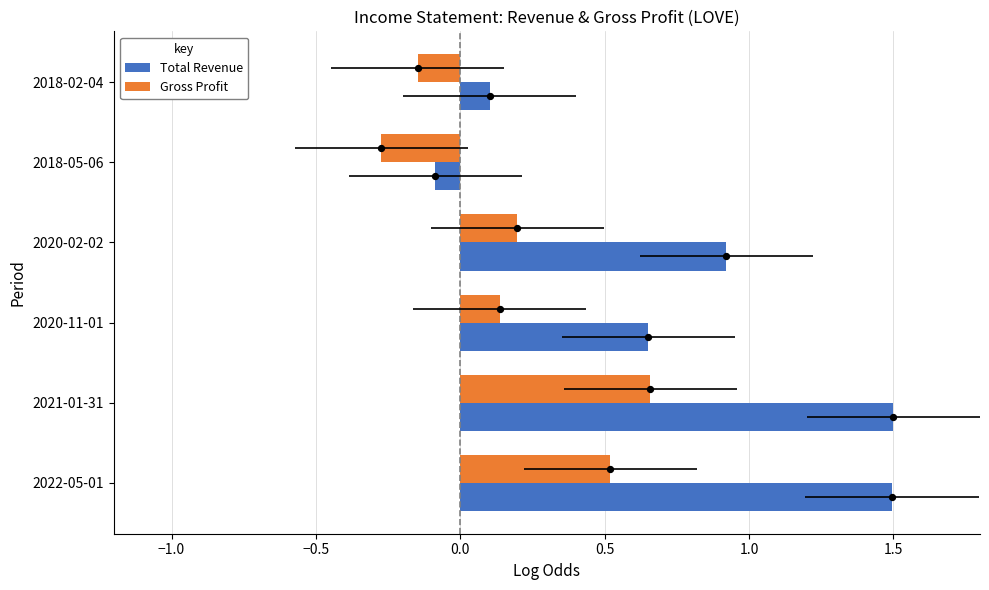

Which series has the largest total across all categories?

Total Revenue